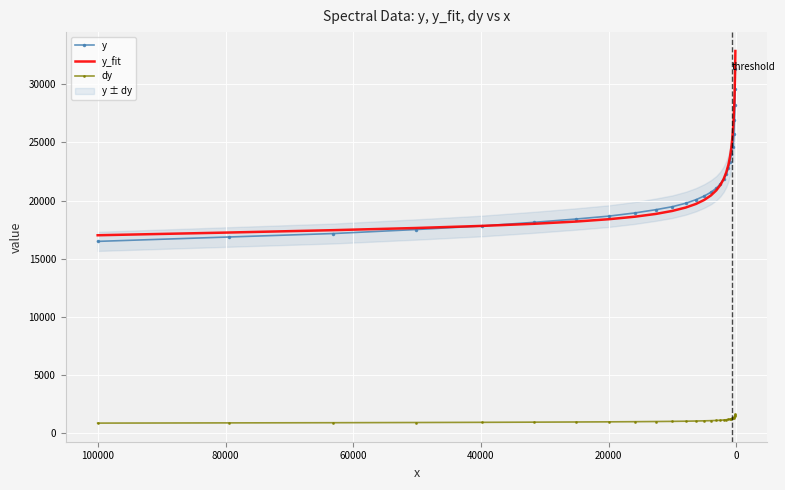

What is the sum of all y_fit values?

637483.1